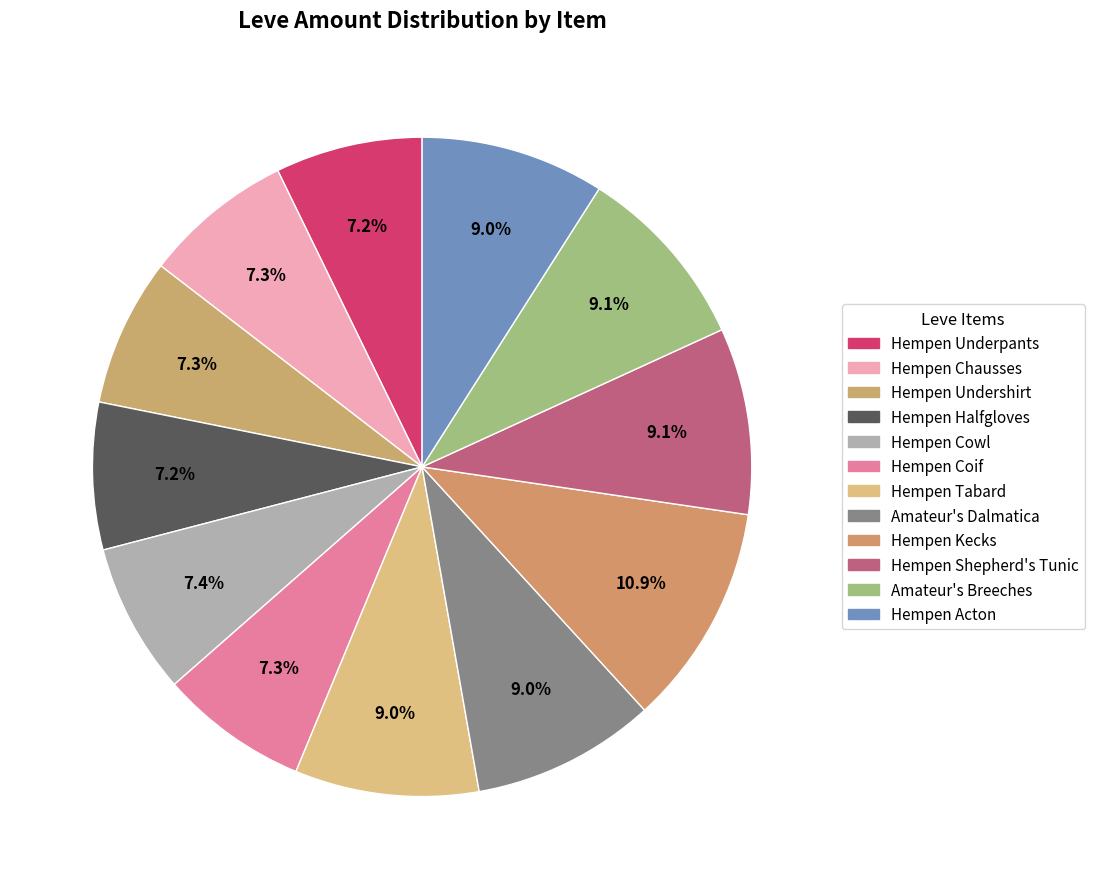

What percentage is the Hempen Underpants slice, to the nearest percent?

7%